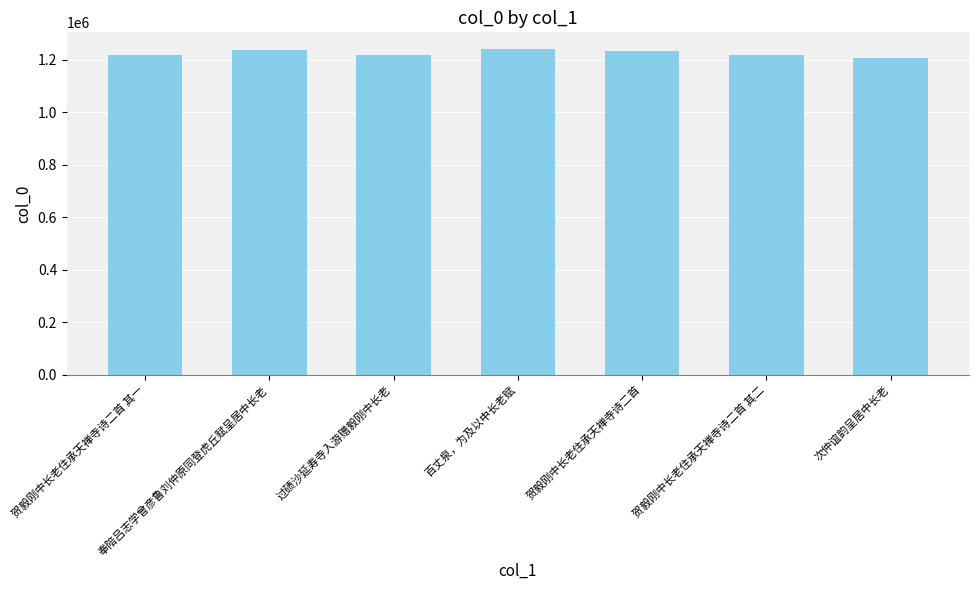

What is the label of the 2nd bar from the left?

奉陪吕志学曾彦鲁刘仲原同登虎丘赋呈居中长老